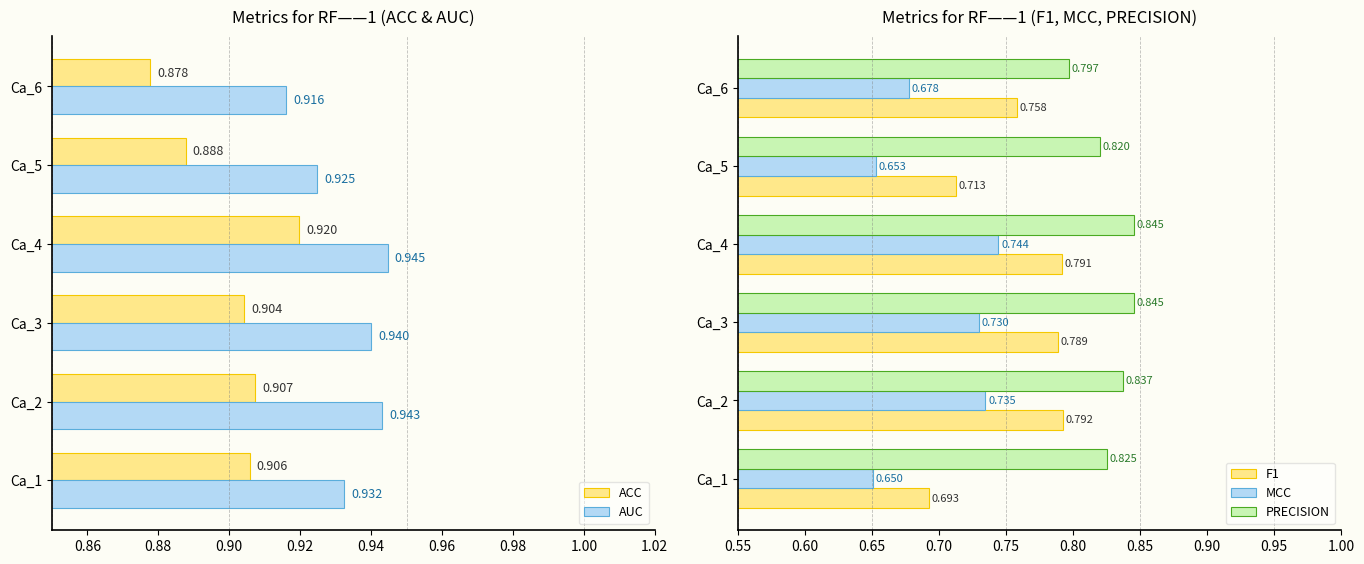

Which has a higher value, 0.94 or 0.92?

0.92